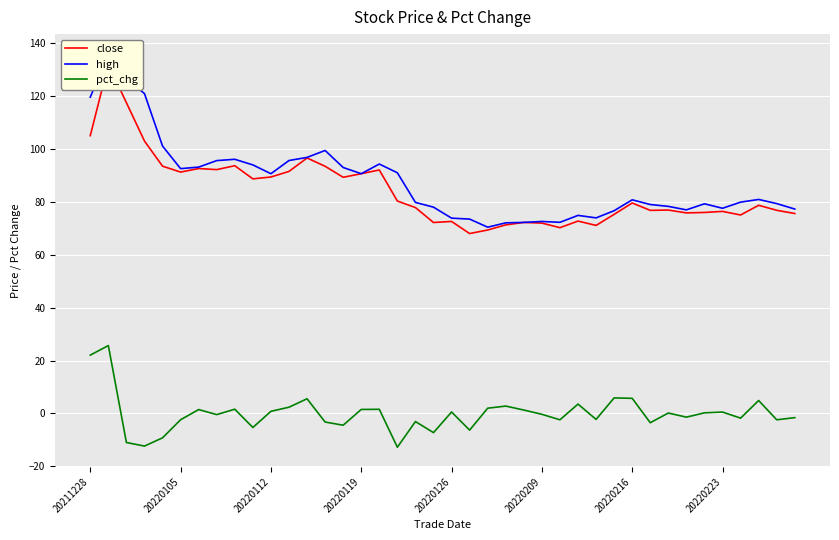

How many interior local valleys does the close series have?

11